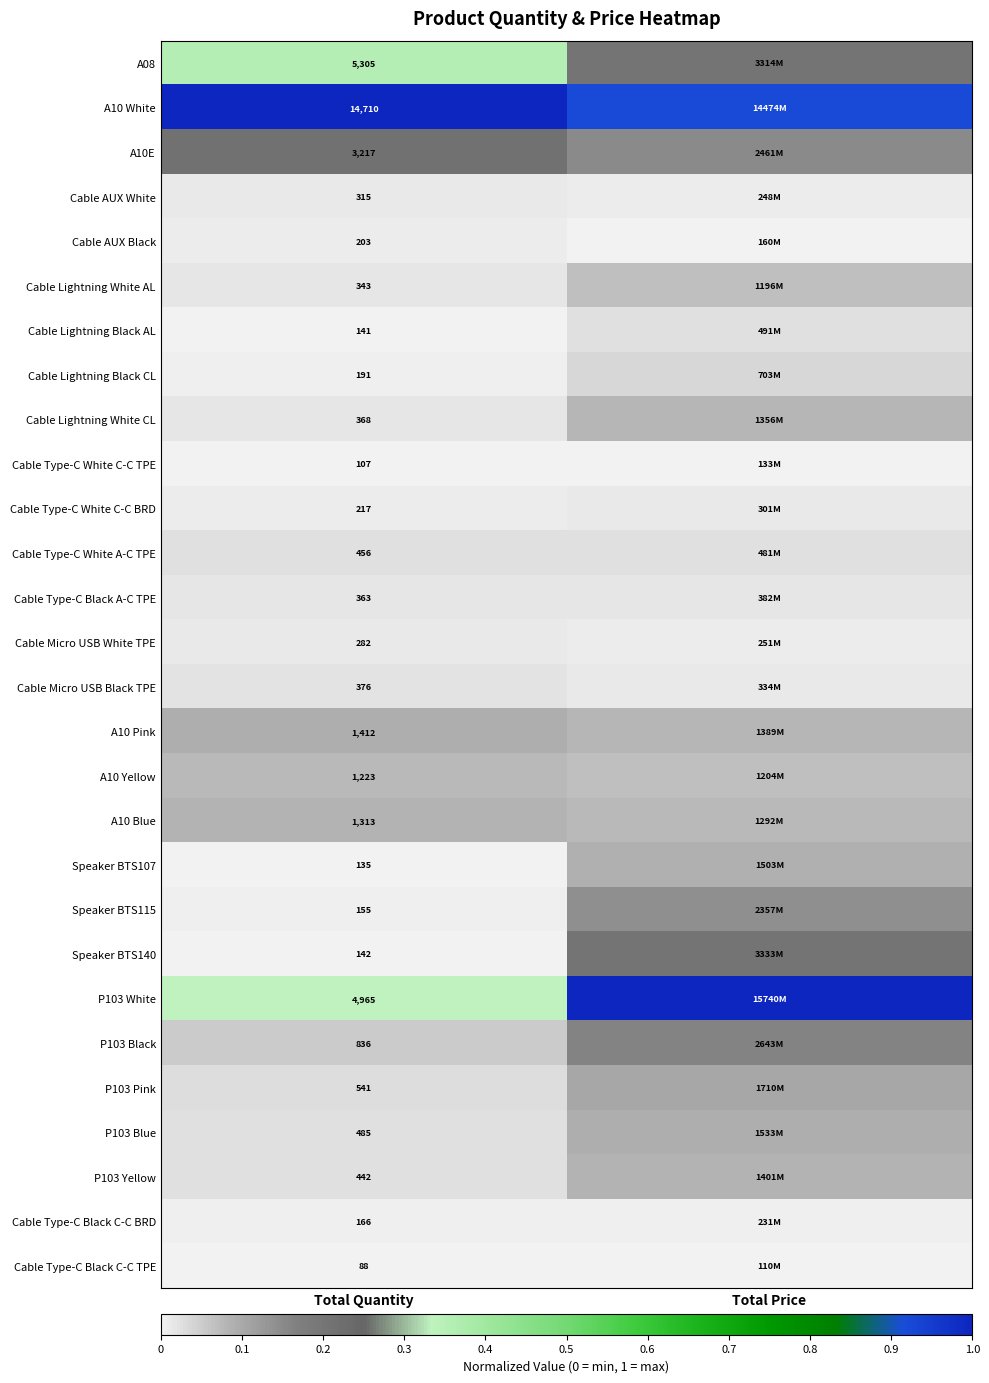

At how many categories does at least one series exceed 0?

2